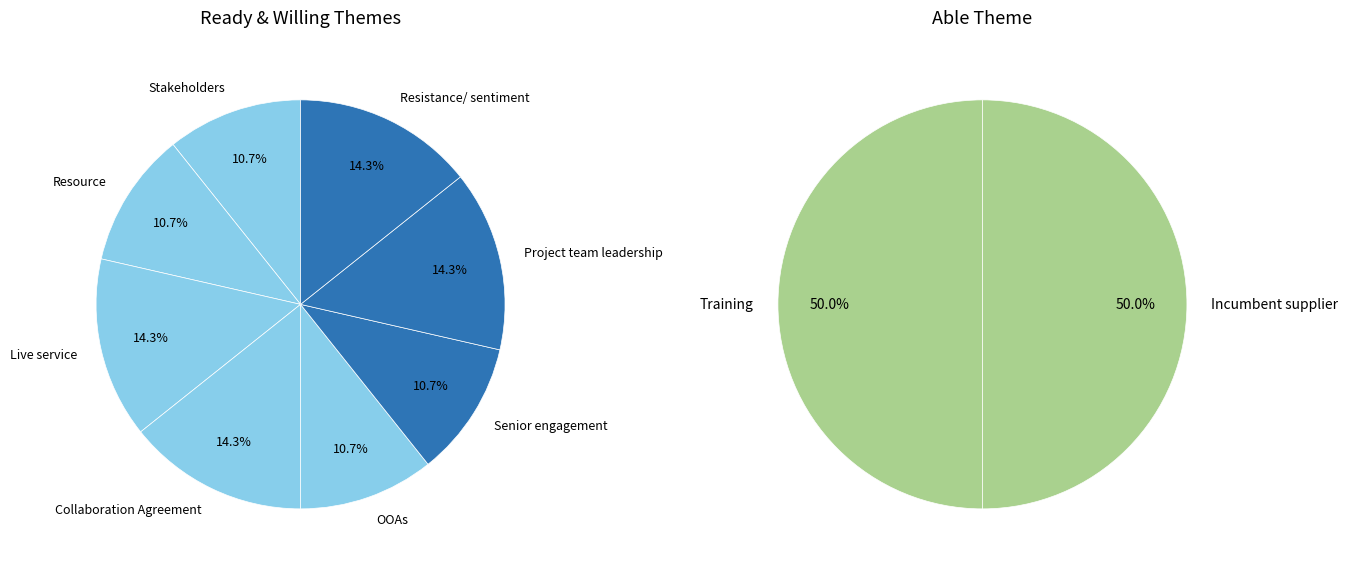

Combined, do Stakeholders and Resistance/ sentiment account for over 50%?

No